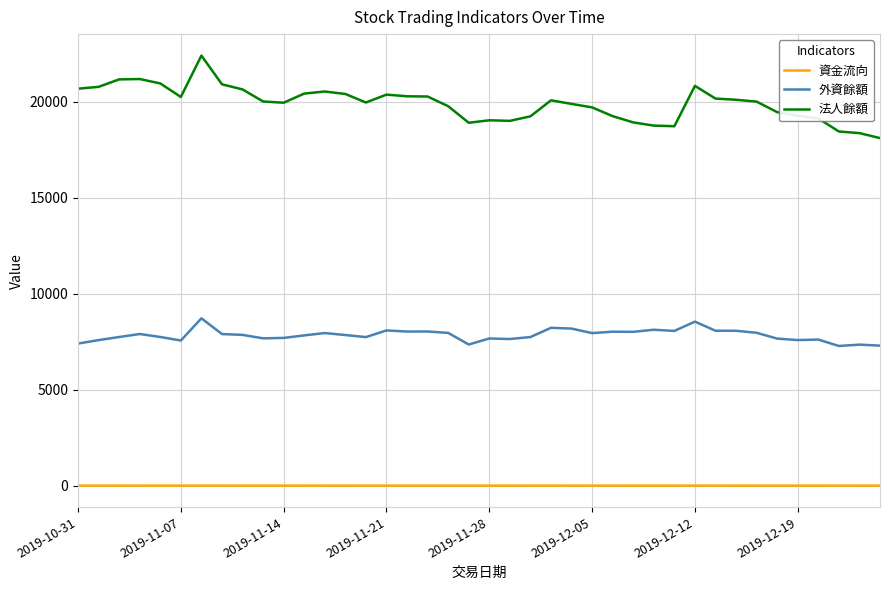

Which series has the widest spread of values?

法人餘額